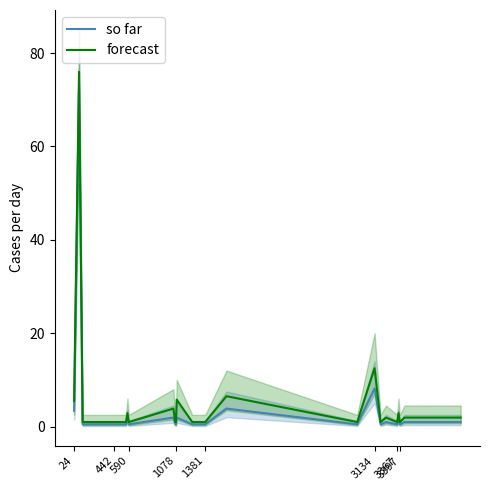

What is the sum of the so far values at 590 and 3397?

1.0